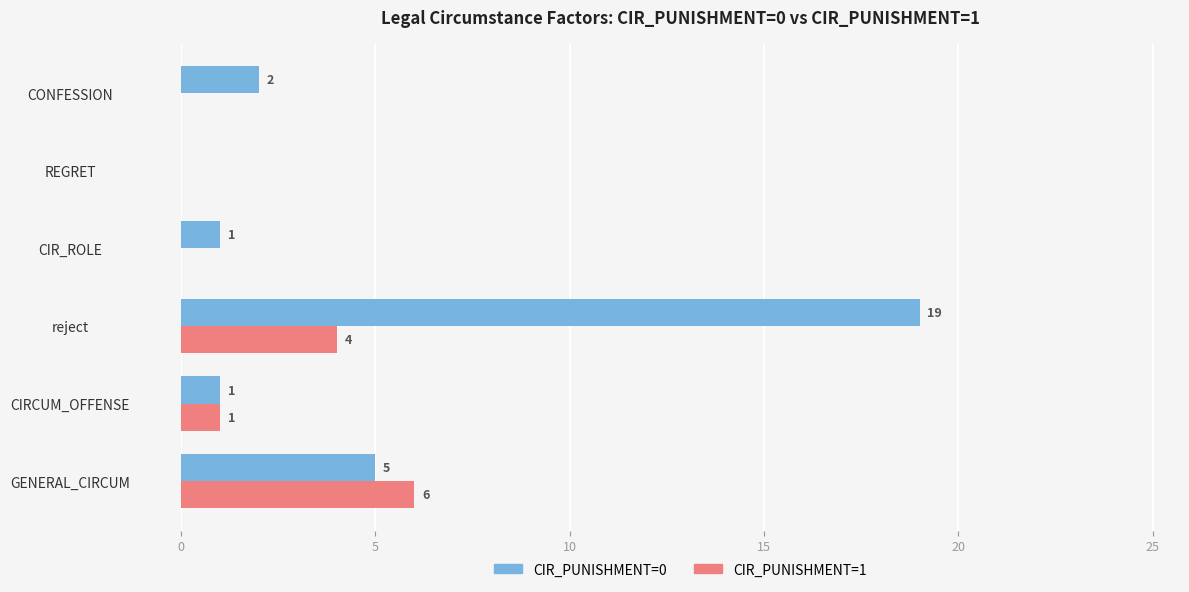

What is the sum of all CIR_PUNISHMENT=0 values?

28